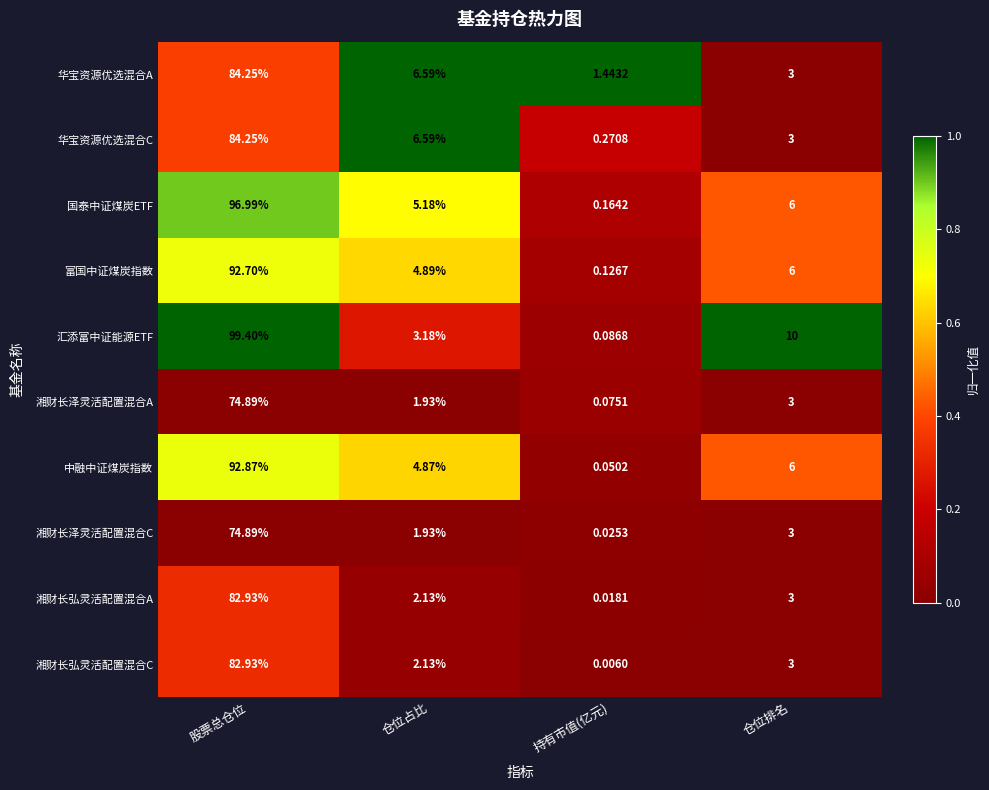

What is the difference between the highest and lowest values at 仓位占比?

4.7